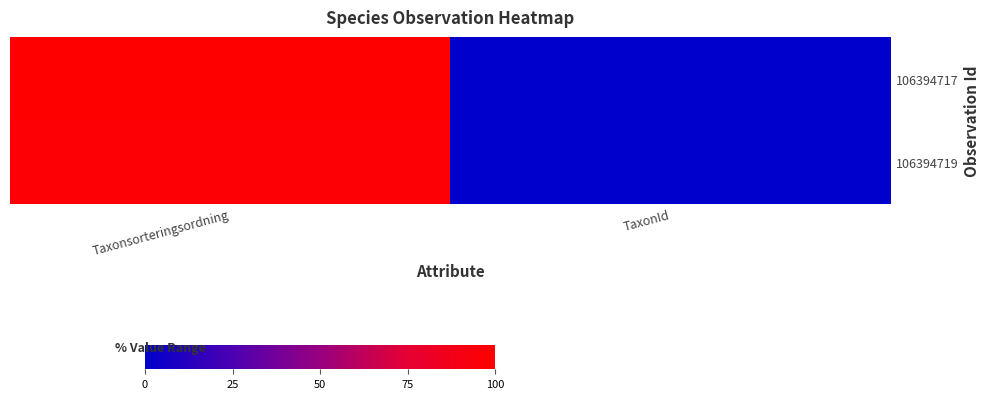

Which category has the lowest value across all series?

TaxonId